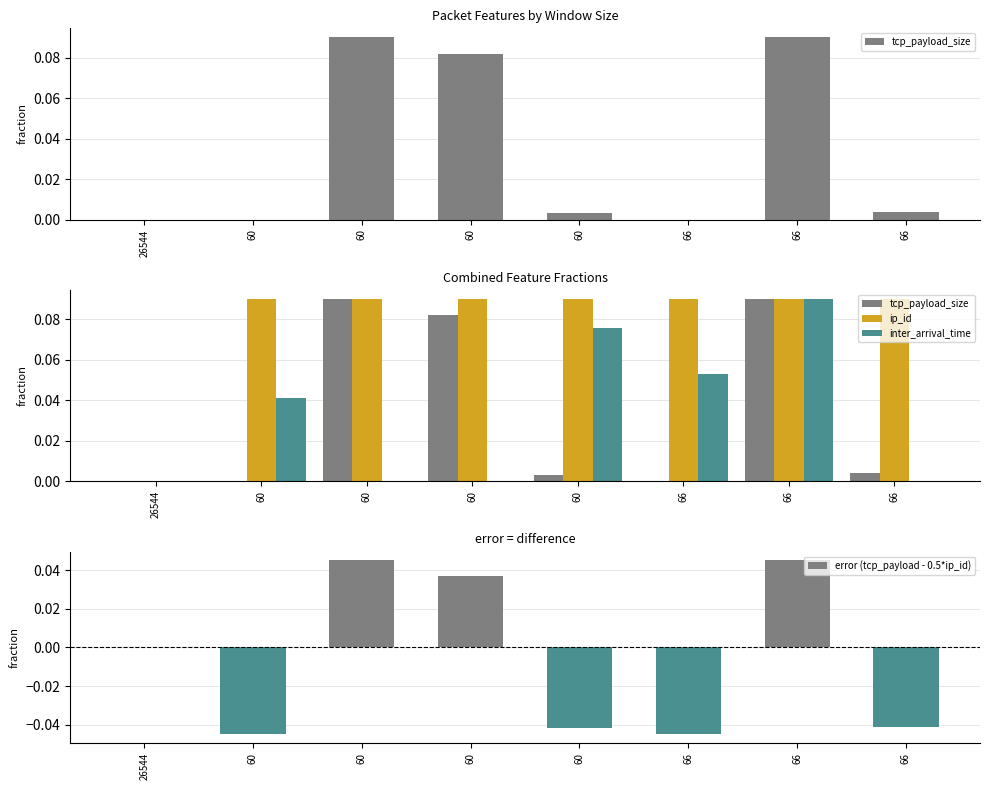

Between 60 and 60, which series saw the biggest shift?

tcp_payload_size